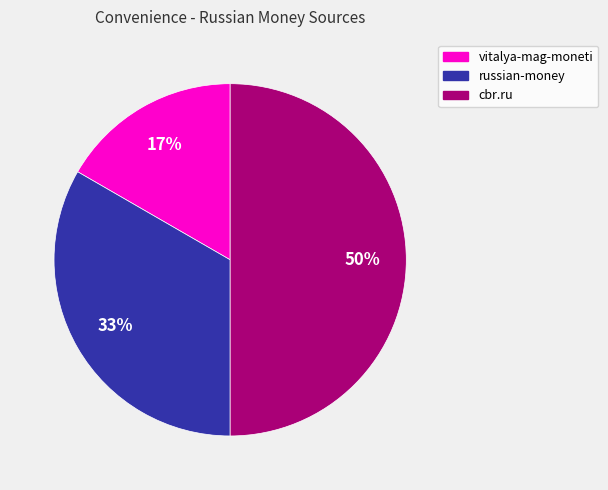

Between cbr.ru and vitalya-mag-moneti, which is larger?

cbr.ru